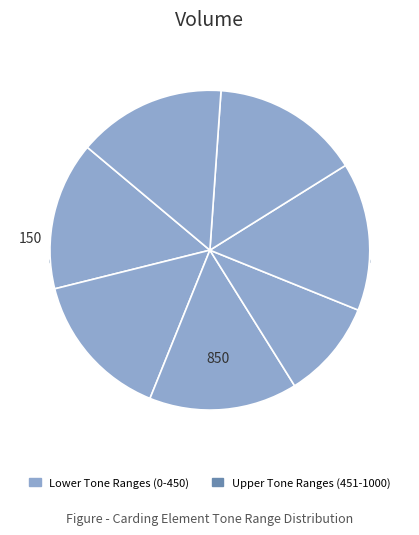

What percentage do 701-850 and 151-300 together represent?

30.0%